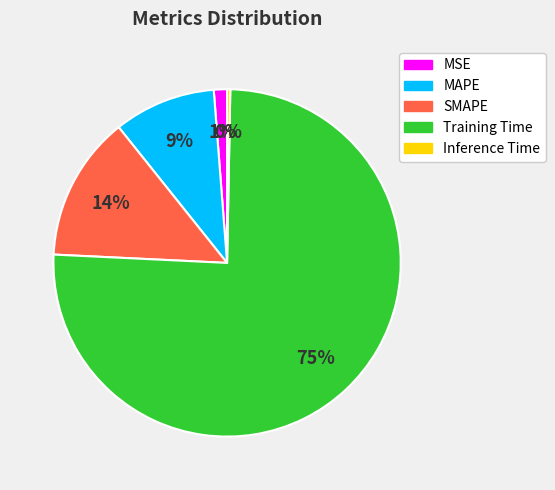

How many segments does this pie chart have?

5